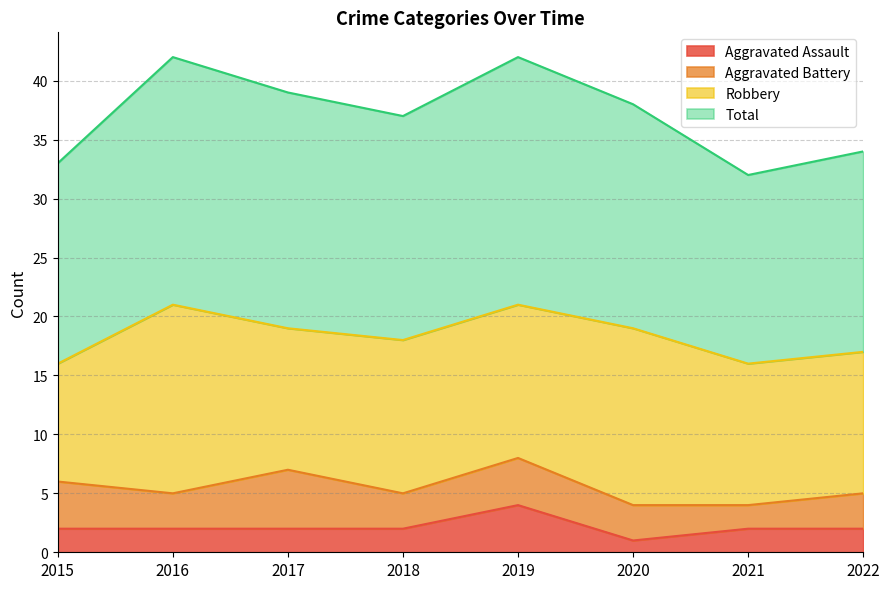

The Total series shows 34 at 2022. True or false?

True